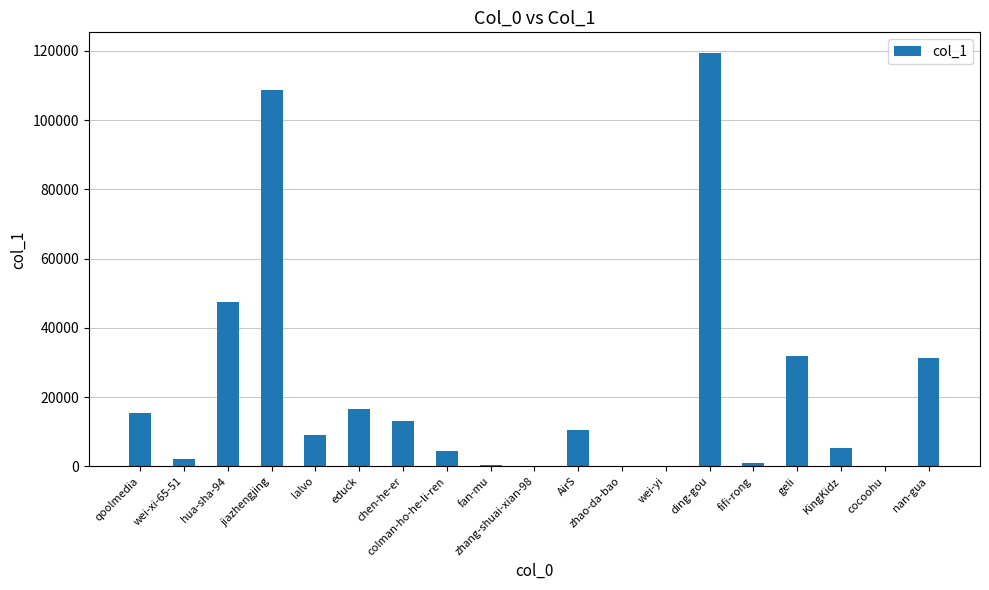

How many data points does each series have?

19